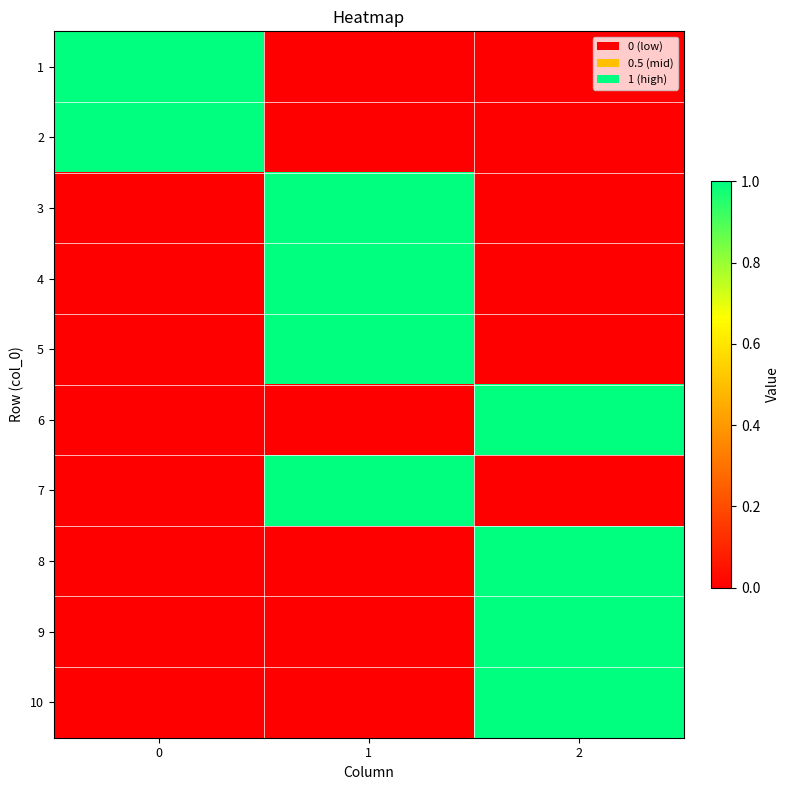

Which series has the widest spread of values?

row_0